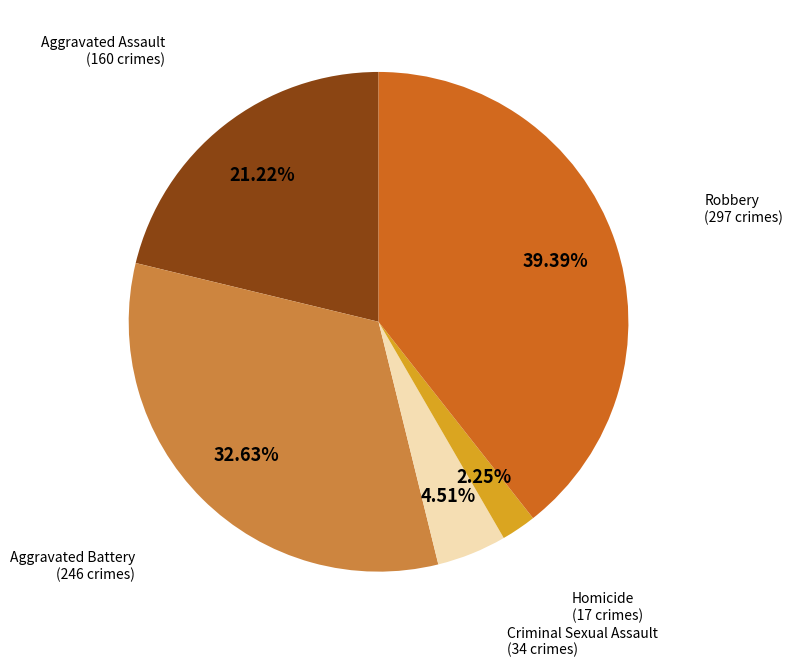

How many slices are in this pie chart?

5